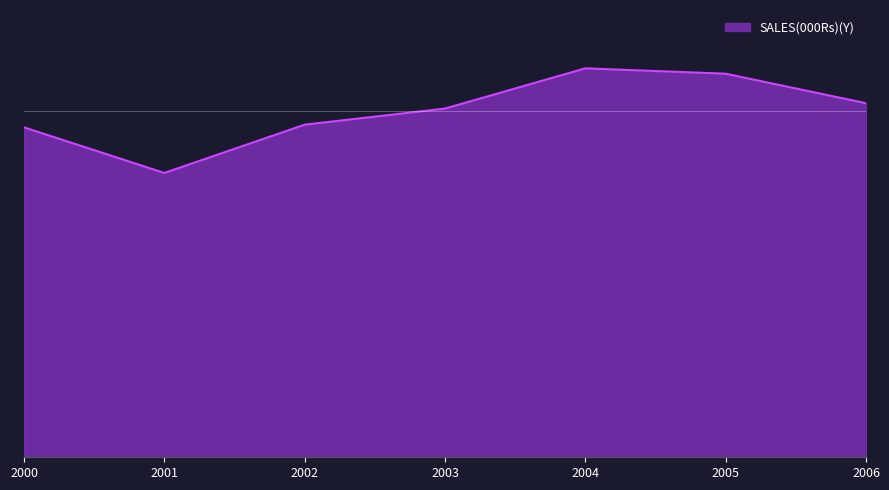

What is the value of the 1st point from the left?

123000